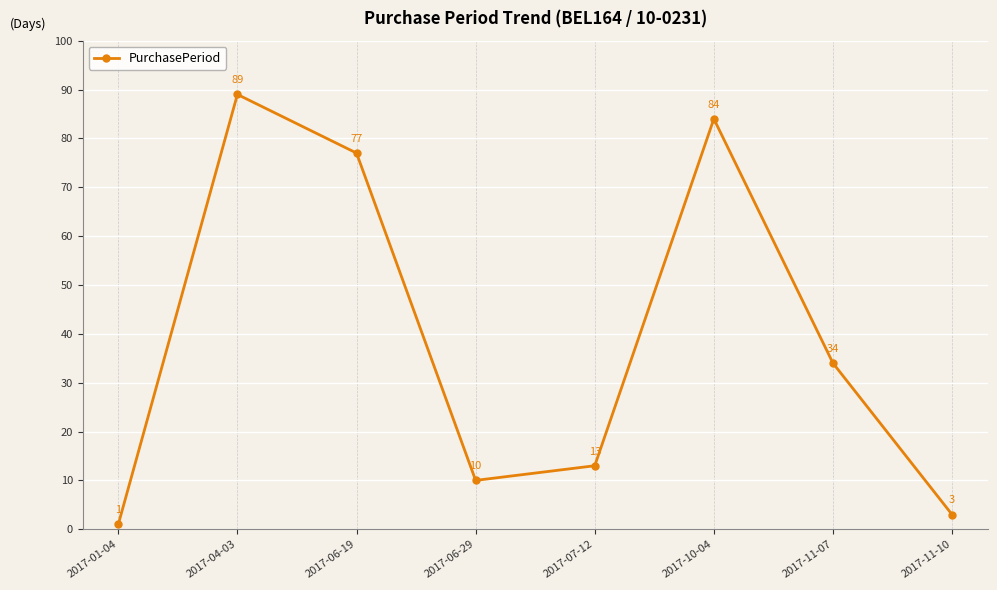

List the labels in order of value, smallest first.

2017-01-04, 2017-11-10, 2017-06-29, 2017-07-12, 2017-11-07, 2017-06-19, 2017-10-04, 2017-04-03